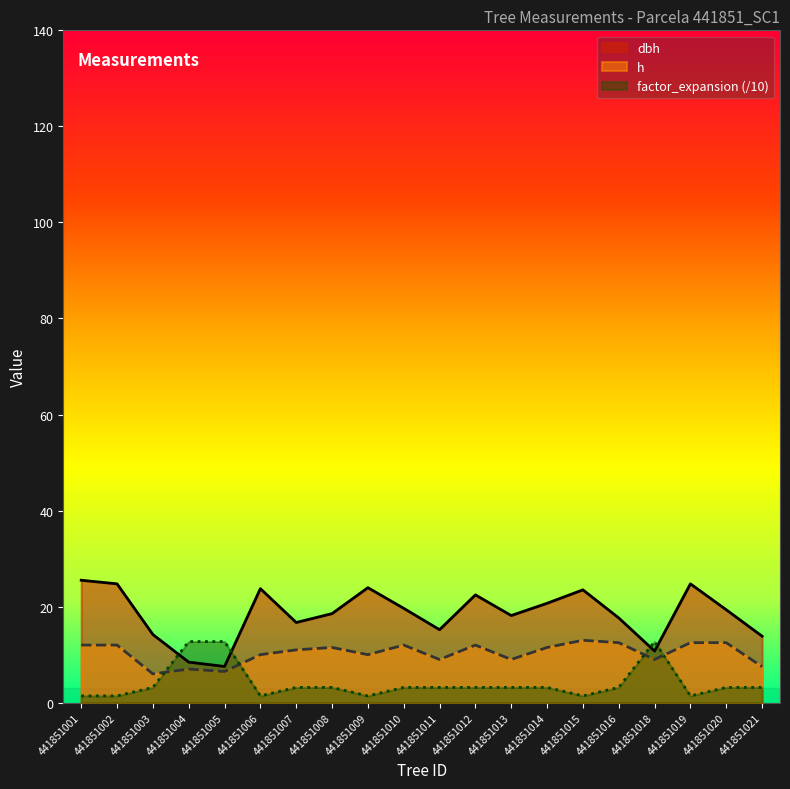

In factor_expansion, how many points are lower than both neighbors (excluding endpoints)?

4